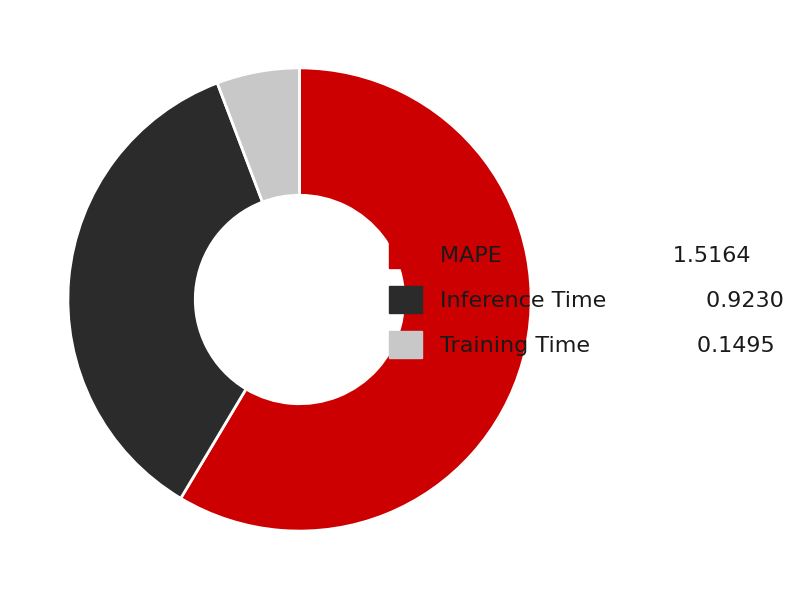

Rank the categories by value from lowest to highest.

Training Time, Inference Time, MAPE